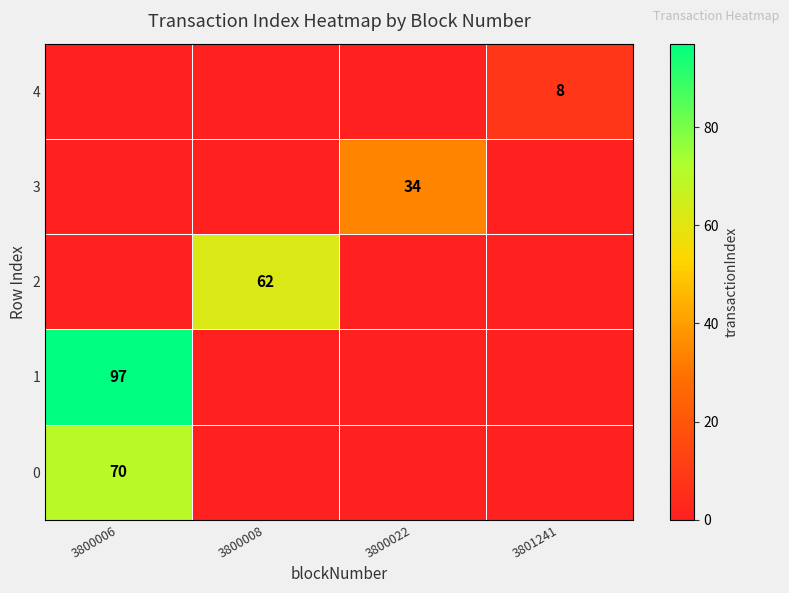

True or false: 3 has a value of 34 at 3800022.

True